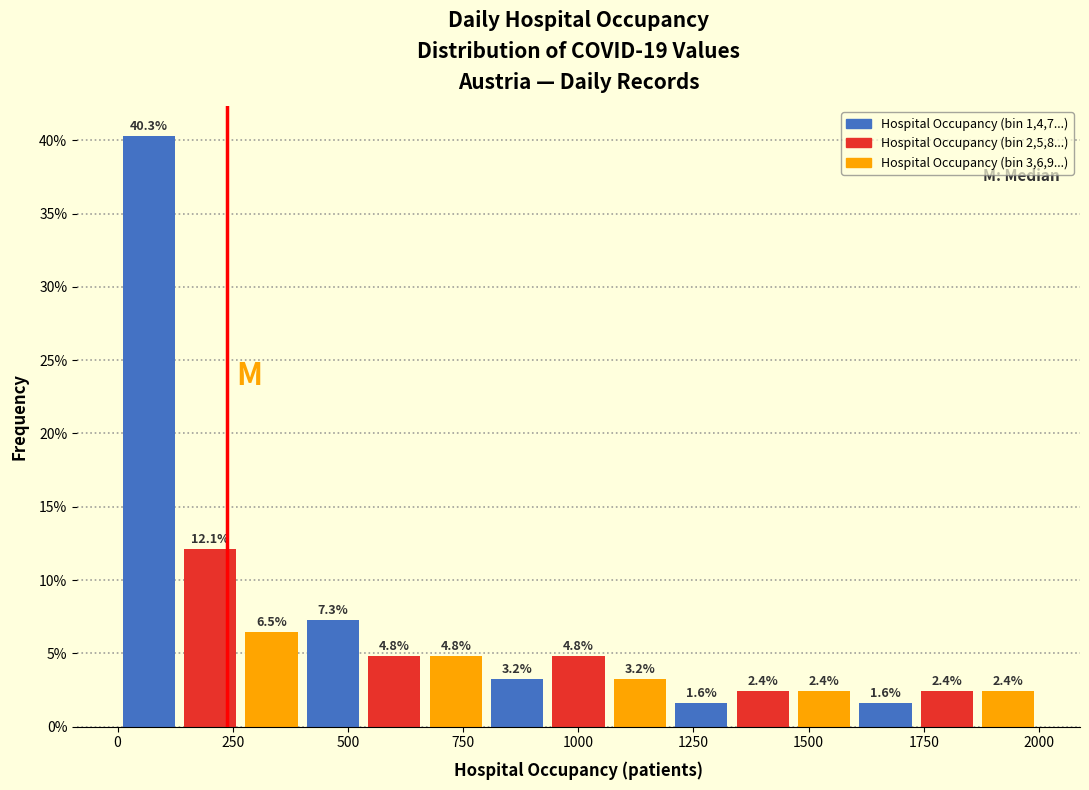

Around what value on the x-axis is the tallest bar? Give the approximate position of its centre, as read against the axis.

50